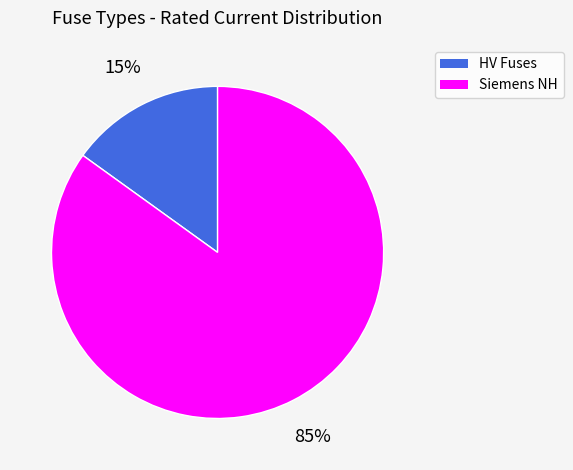

To the nearest percent, what is the difference between the largest and smallest slice percentages?

70%